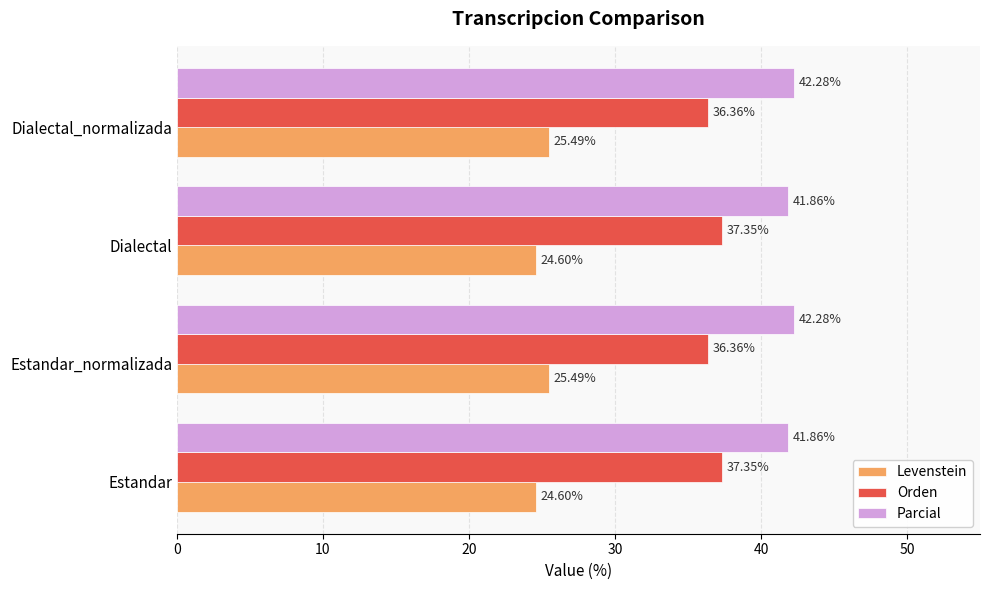

Which series has the largest total across all categories?

Parcial